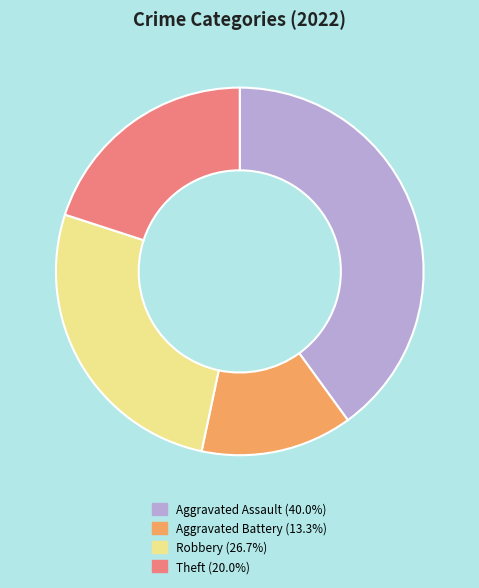

Does Robbery account for over 50% of the chart?

No